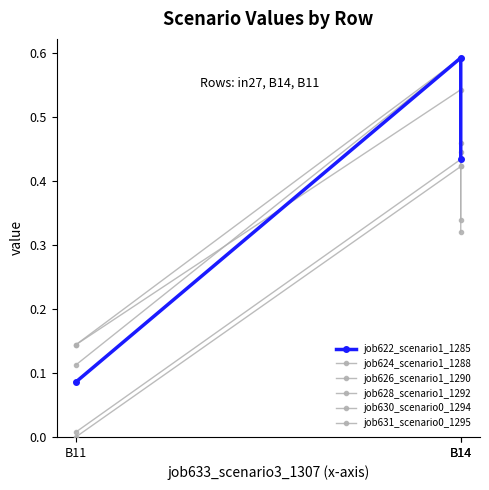

What is the value of the job624_scenario1_1288 point at the 3rd from the left?

0.1